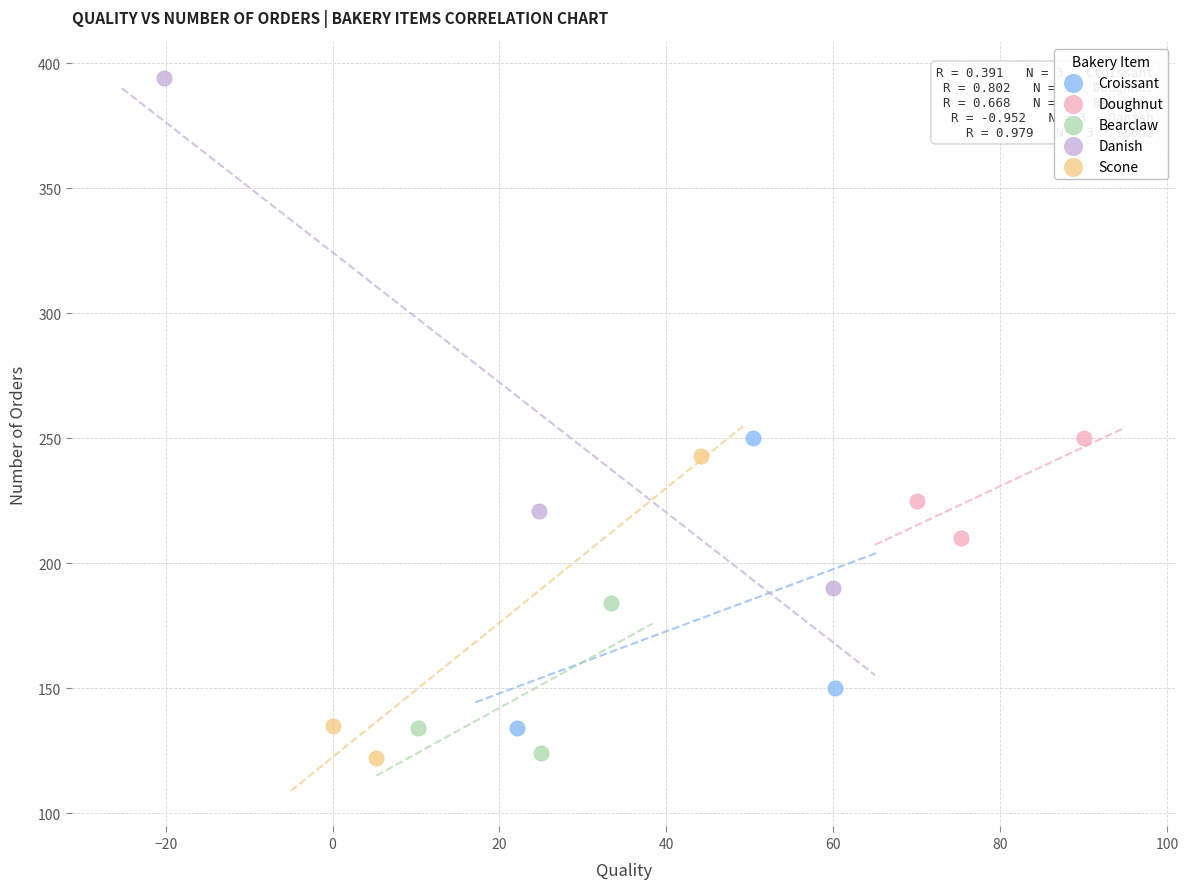

Which series reaches the maximum Y coordinate?

Danish